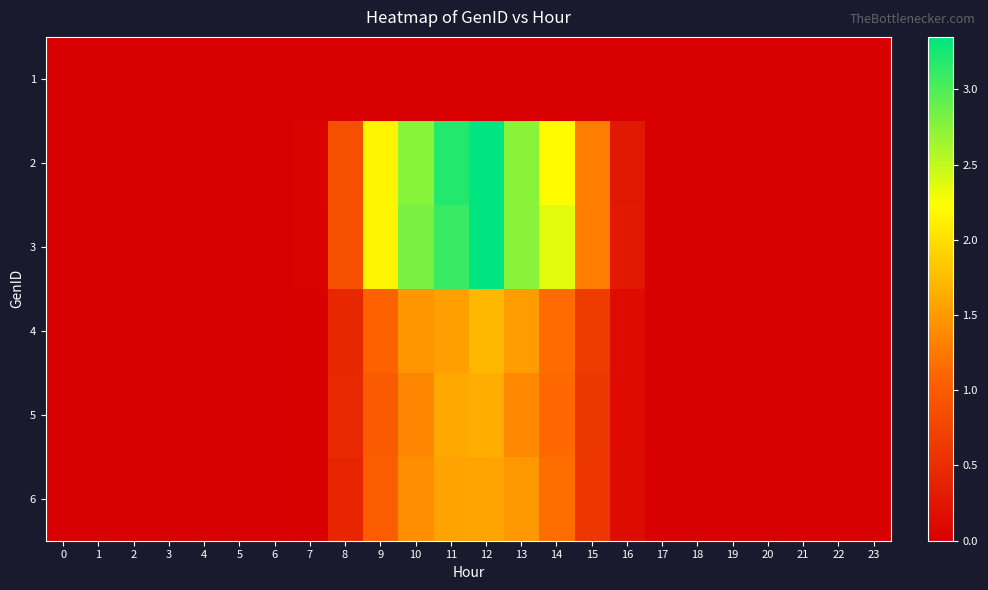

Which series has the largest range (max minus min)?

2